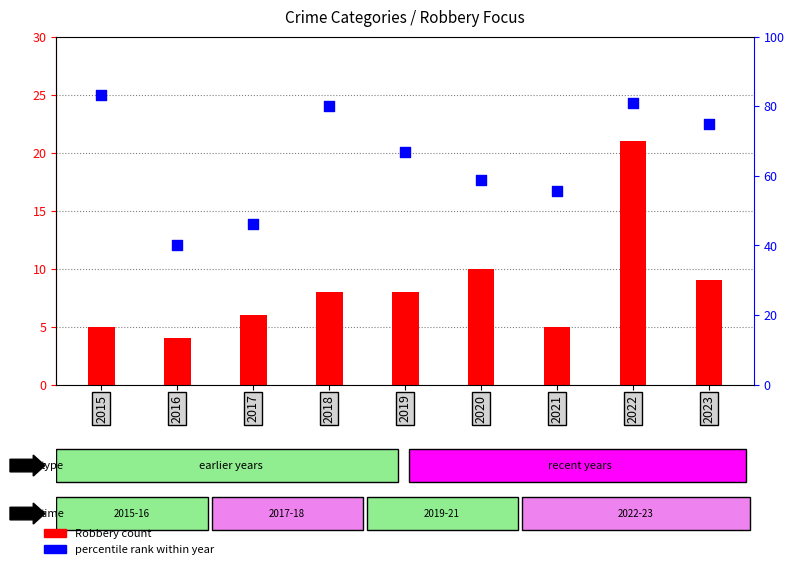

Which series contains the lowest Y value?

Robbery count